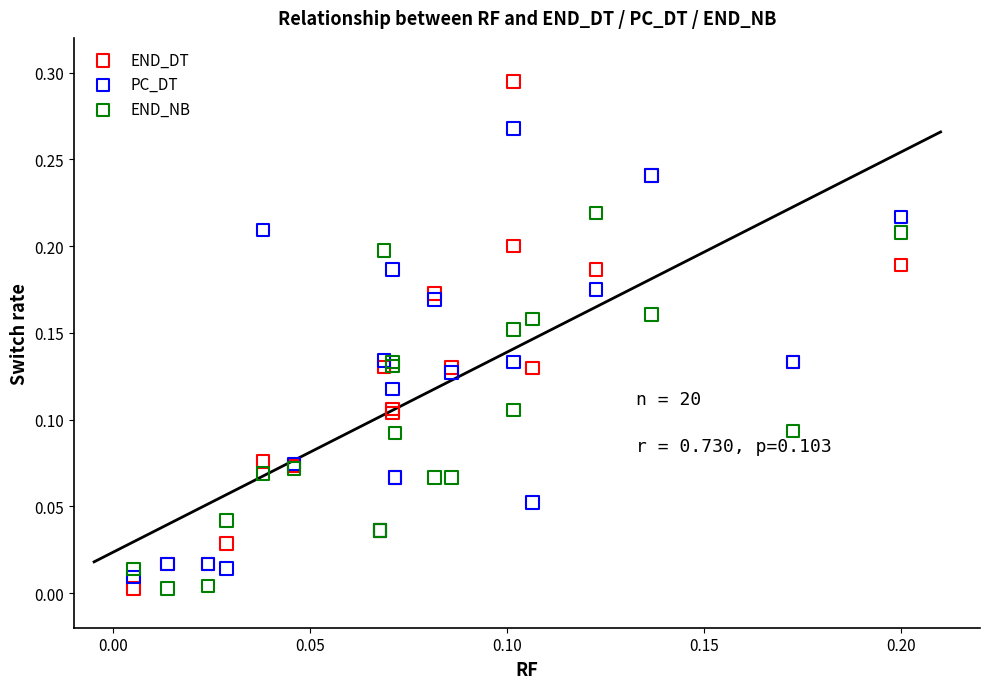

Which series has the largest Y range (max minus min)?

END_DT